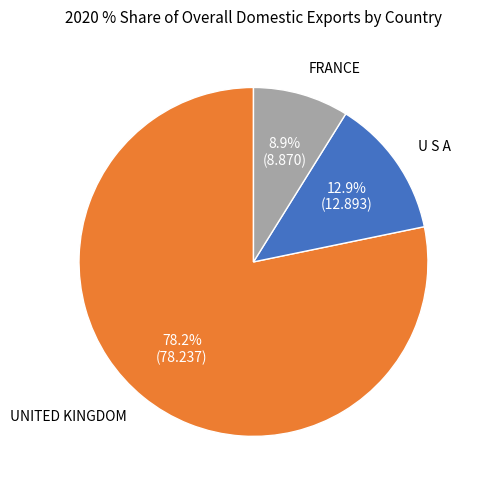

Count the number of slices in the pie.

3